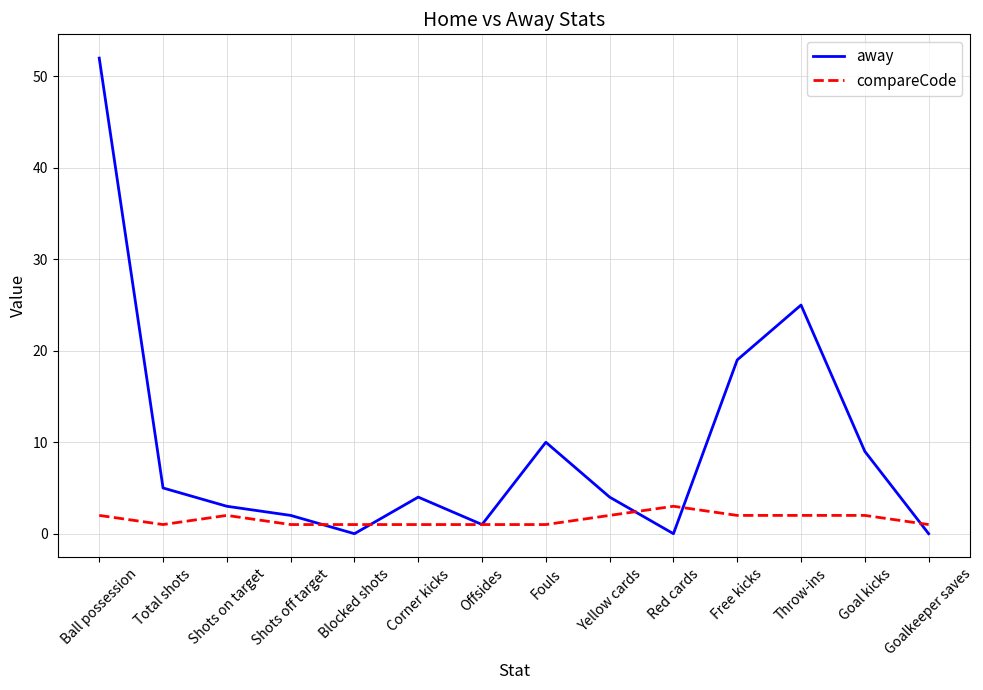

What is the sum of the compareCode values at Free kicks and Shots on target?

4